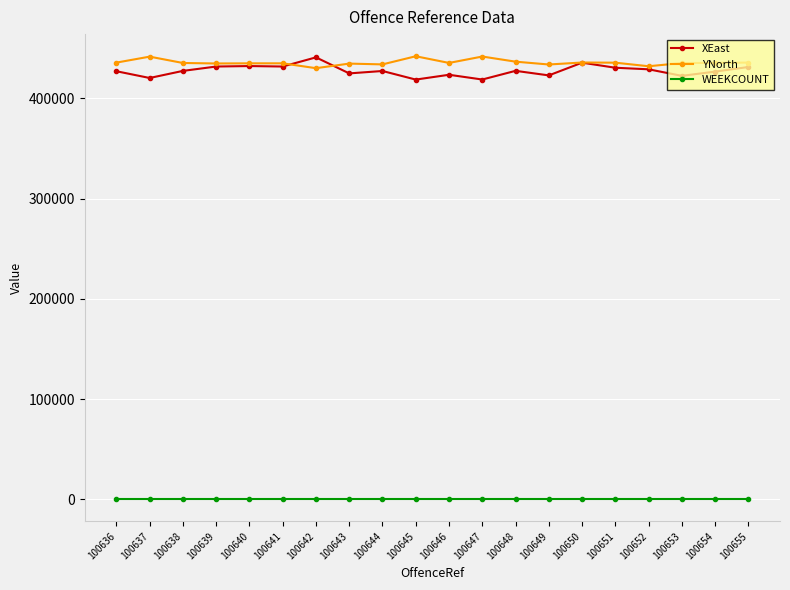

What is the total value across all series at 100645?

860980